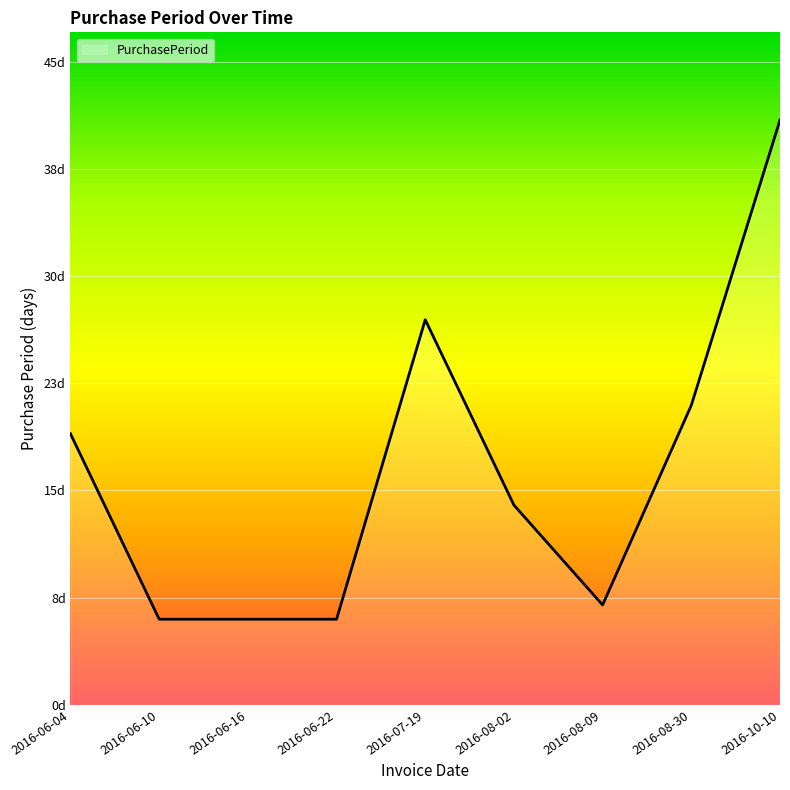

Reading right to left, extract all data points from this chart.

41	21	7	14	27	6	6	6	19